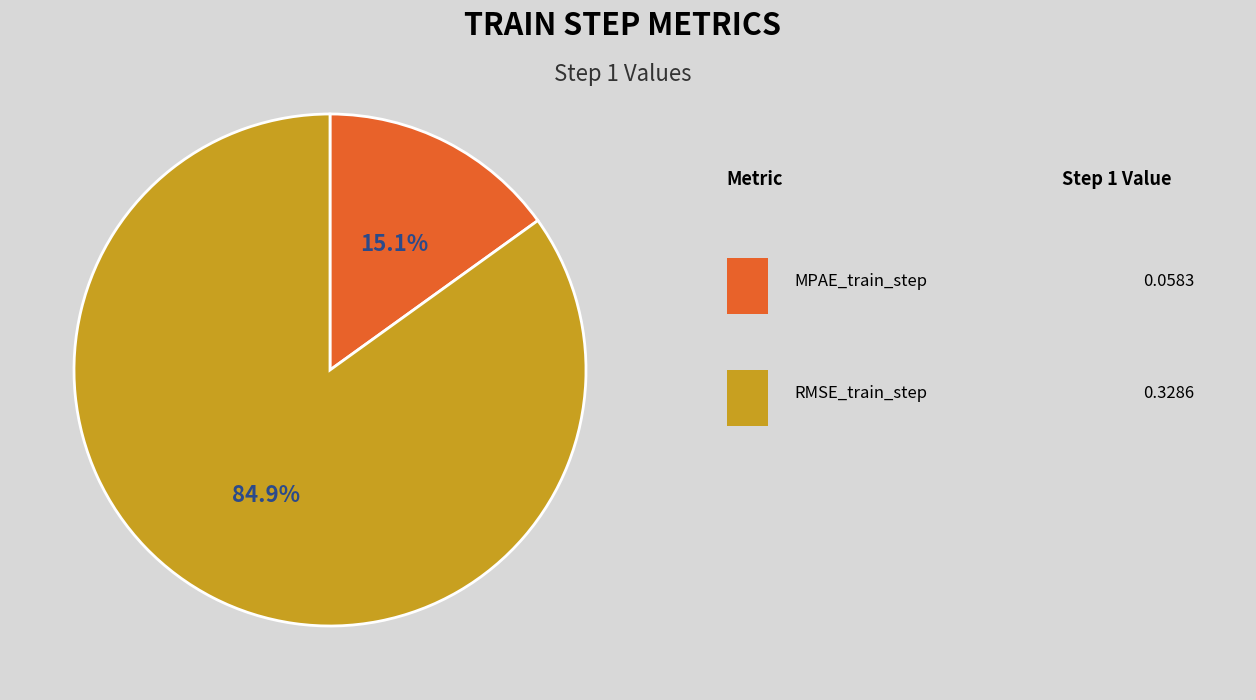

Is there any slice that represents more than half of the pie?

Yes